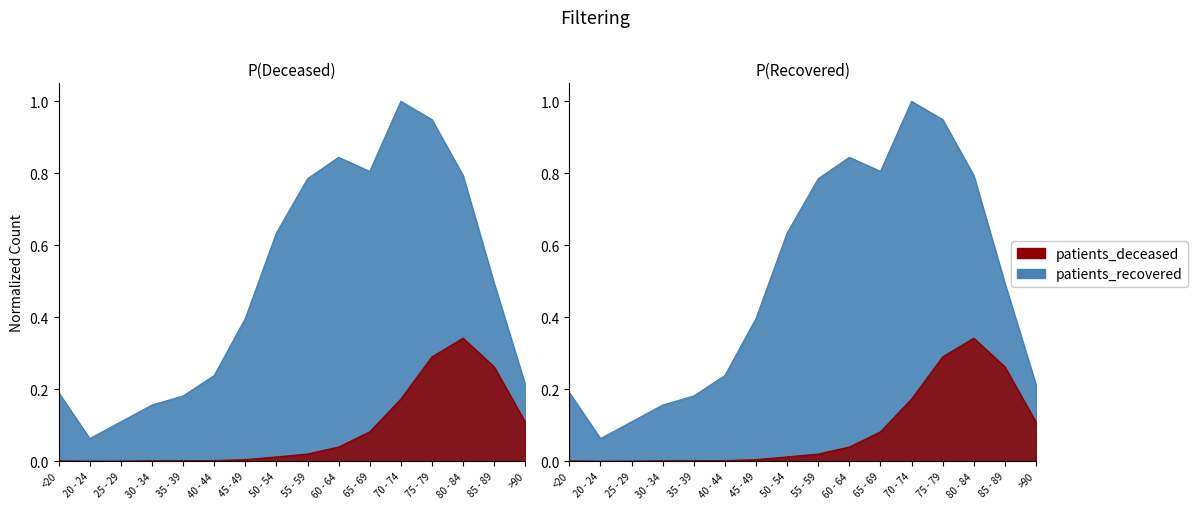

The value of patients_recovered at 55 - 59 is 0.8. True or false?

True